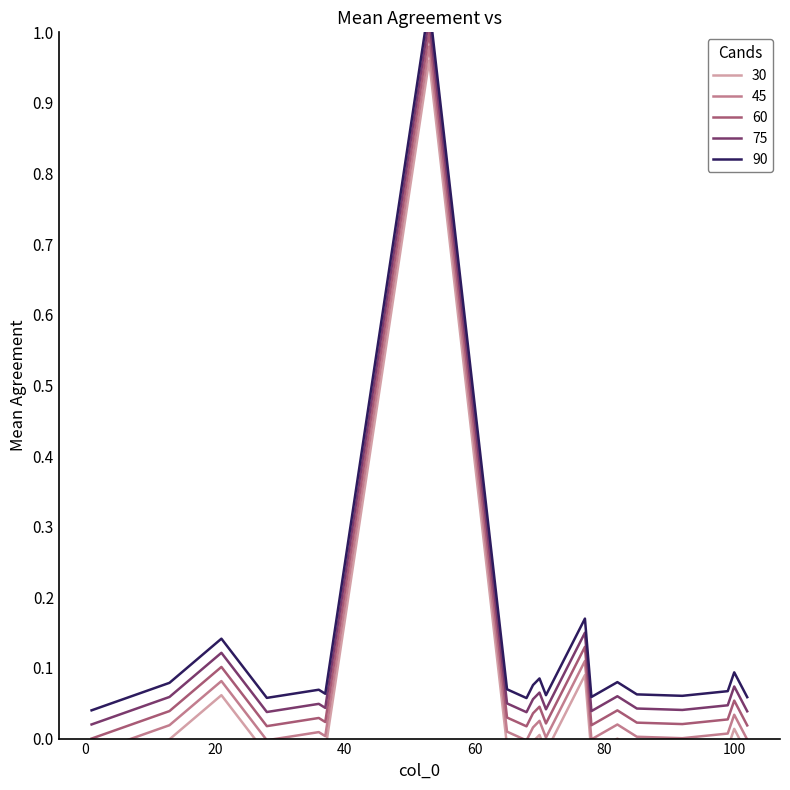

Between 78 and 102, which is larger?

78